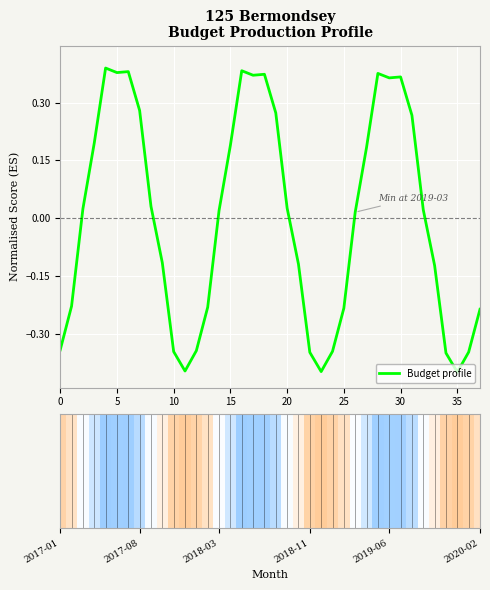

Is it true that the value at 19 is 0.3?

True